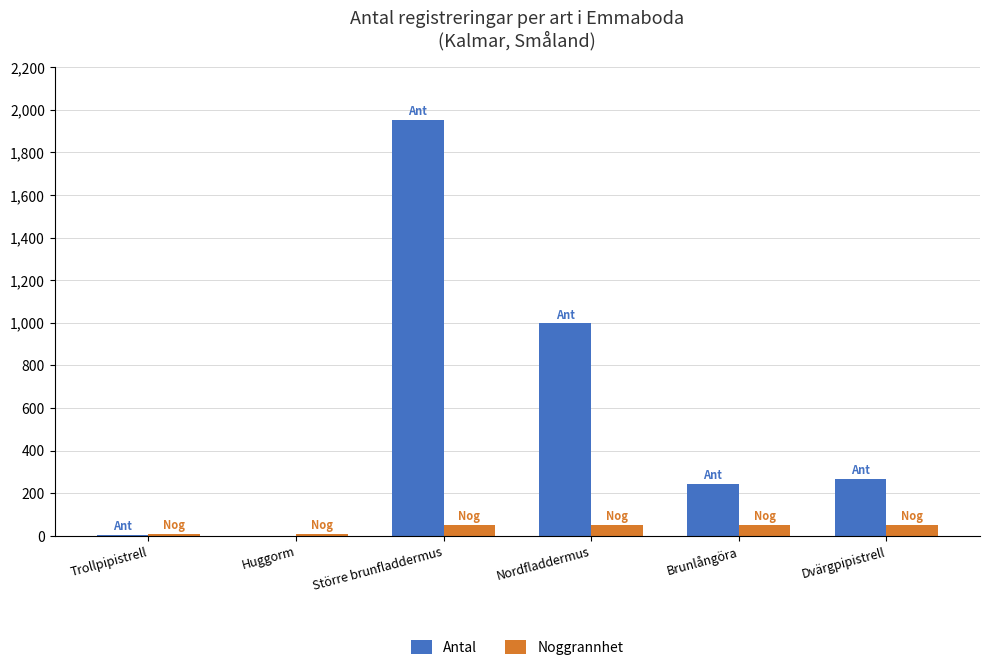

How many groups of bars are there?

6